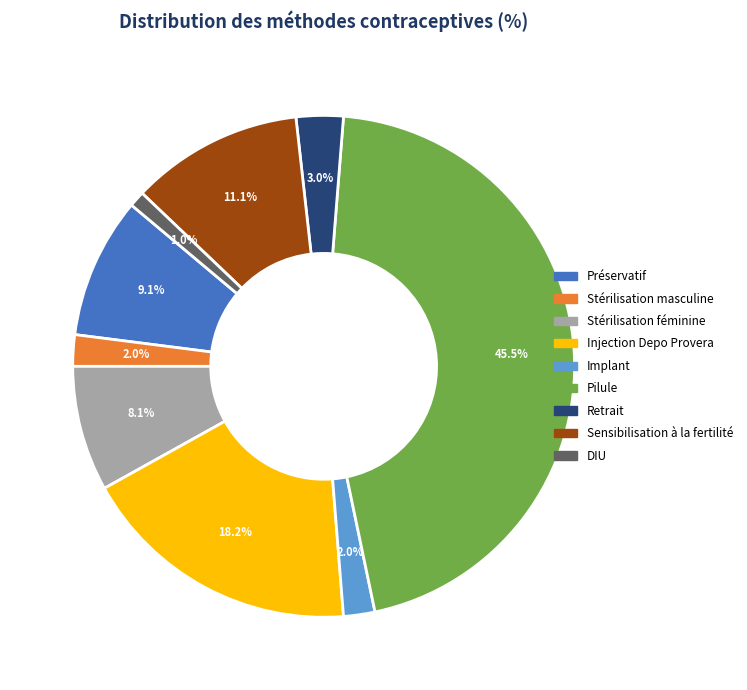

True or false: Sensibilisation à la fertilité accounts for 11% of the total.

True